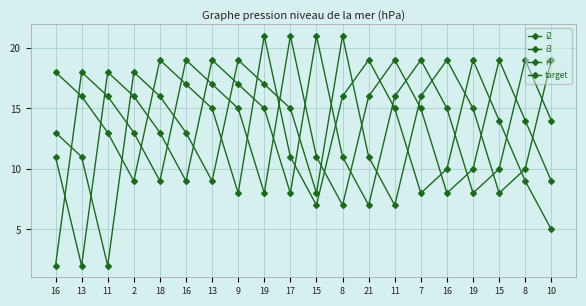

At which category does i3 reach its first local peak?

11